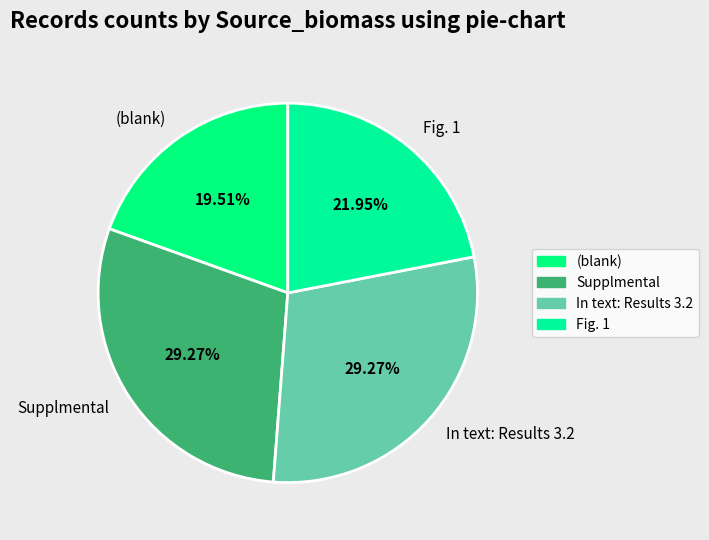

How many segments does this pie chart have?

4